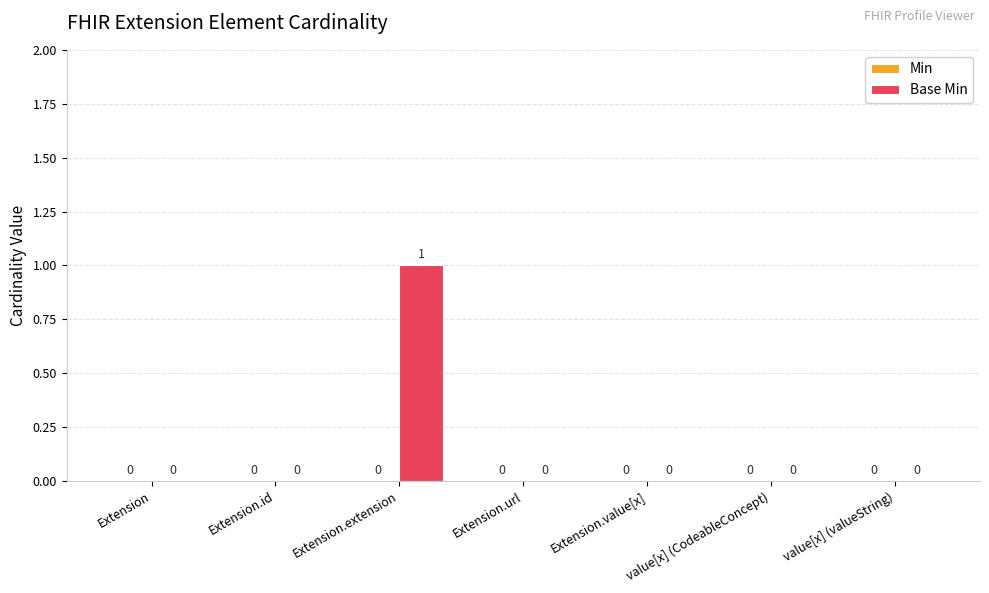

Between Extension.value[x] and Extension.extension, which is larger?

Extension.extension